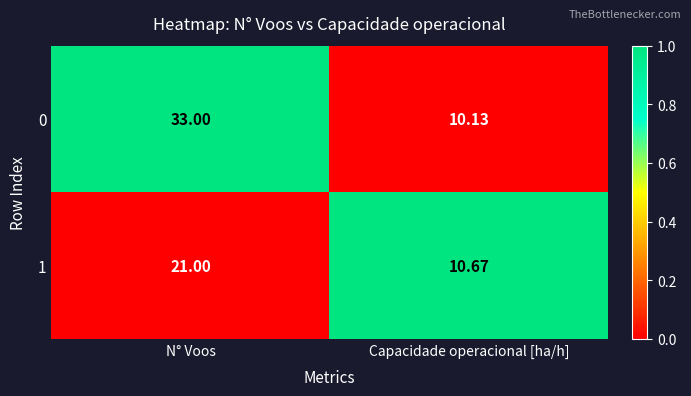

What is the spread (max minus min) of values at Capacidade operacional [ha/h]?

0.5